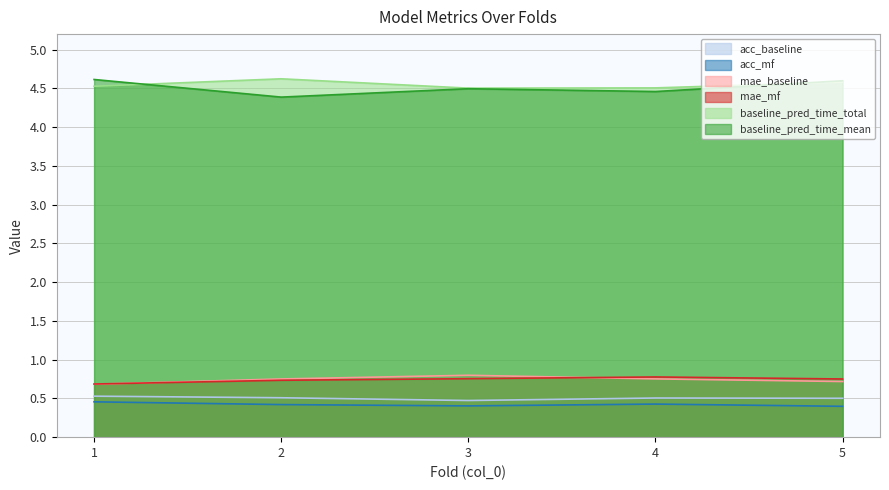

Rank the series by their maximum value, from highest to lowest.

baseline_pred_time_total, baseline_pred_time_mean, mae_baseline, mae_mf, acc_baseline, acc_mf